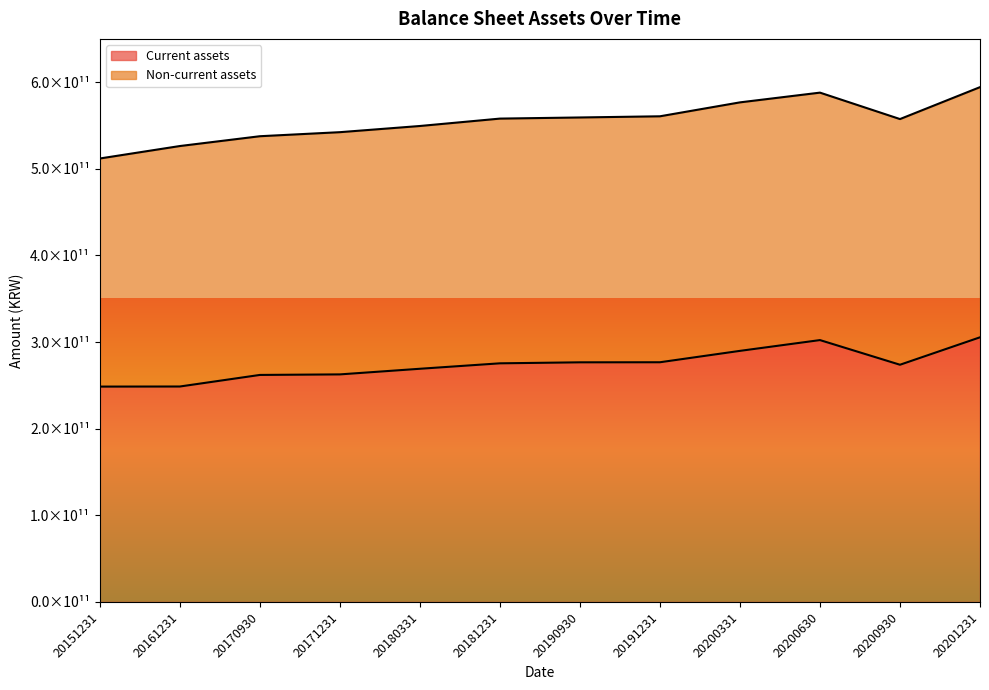

What is the value of the 7th point from the left?

276615410529